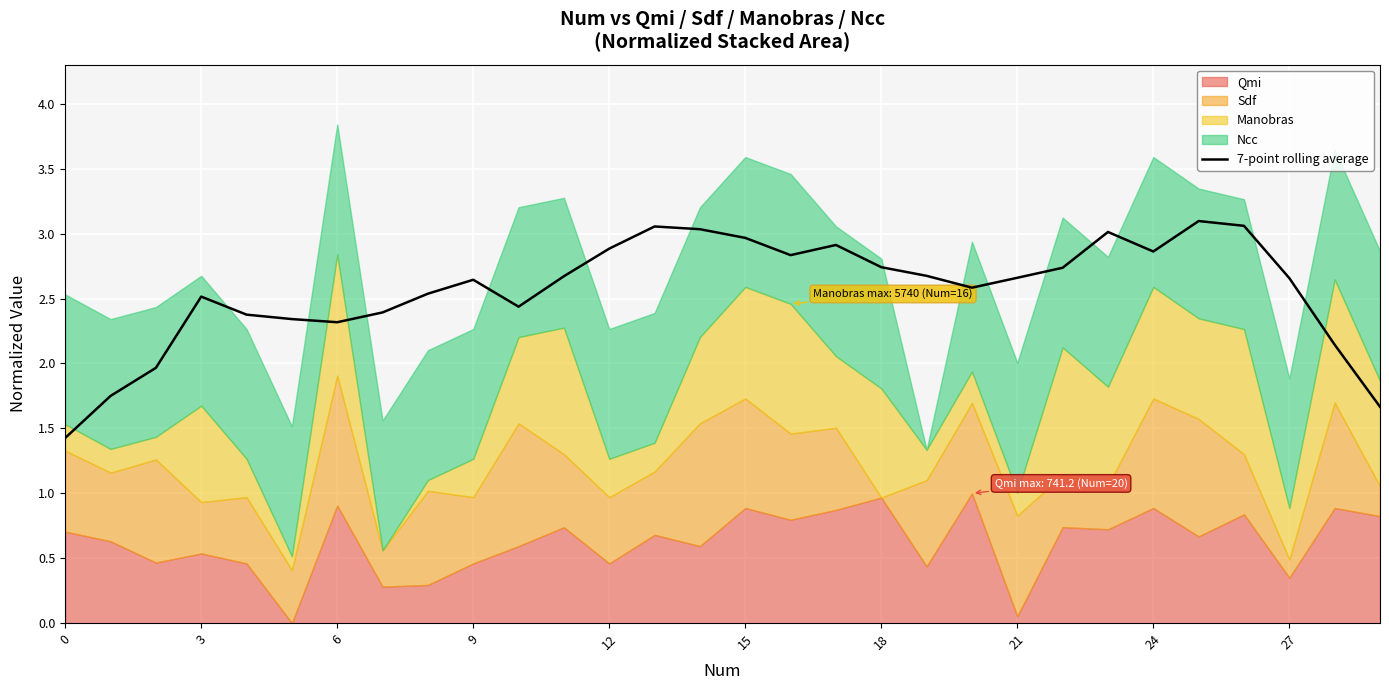

The value of 7-point rolling average at 12 is 2.9. True or false?

True